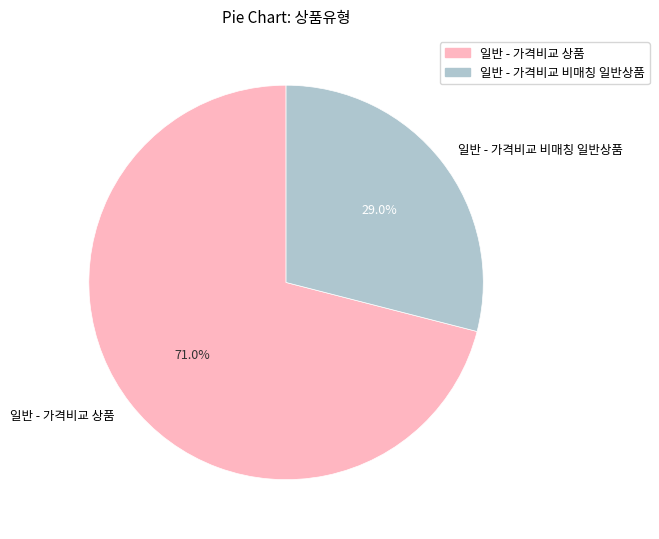

Rank the categories by value from highest to lowest.

일반 - 가격비교 상품, 일반 - 가격비교 비매칭 일반상품